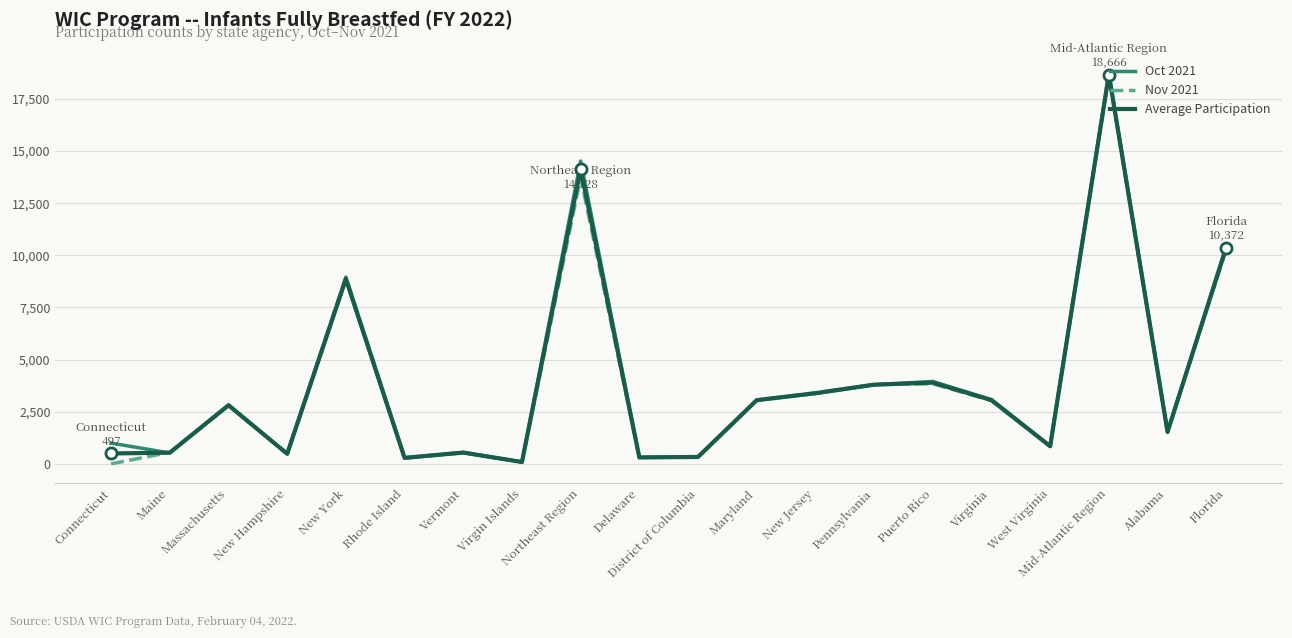

How many values in the Average Participation series exceed 2809?

10